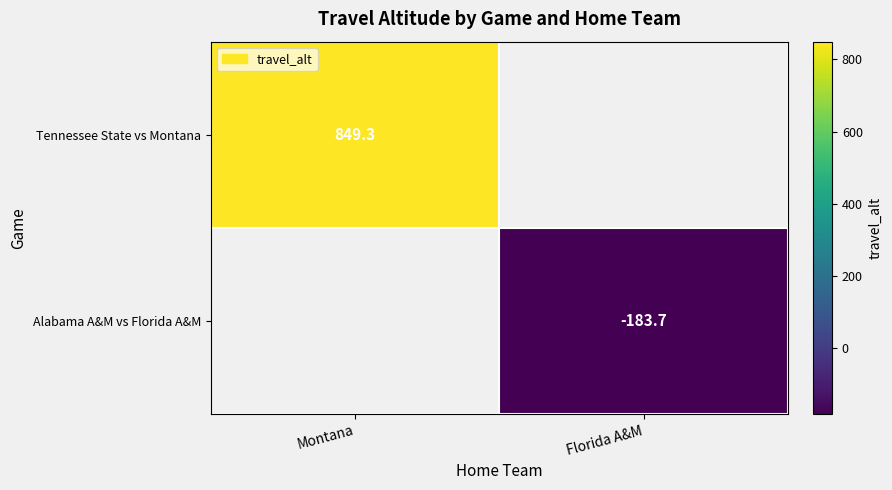

Which has a higher value, Florida A&M or Montana?

Montana